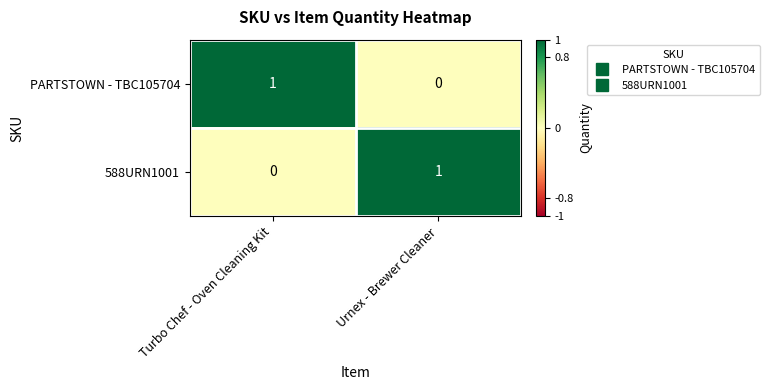

At Urnex - Brewer Cleaner, list the series in order from largest to smallest.

588URN1001, PARTSTOWN - TBC105704